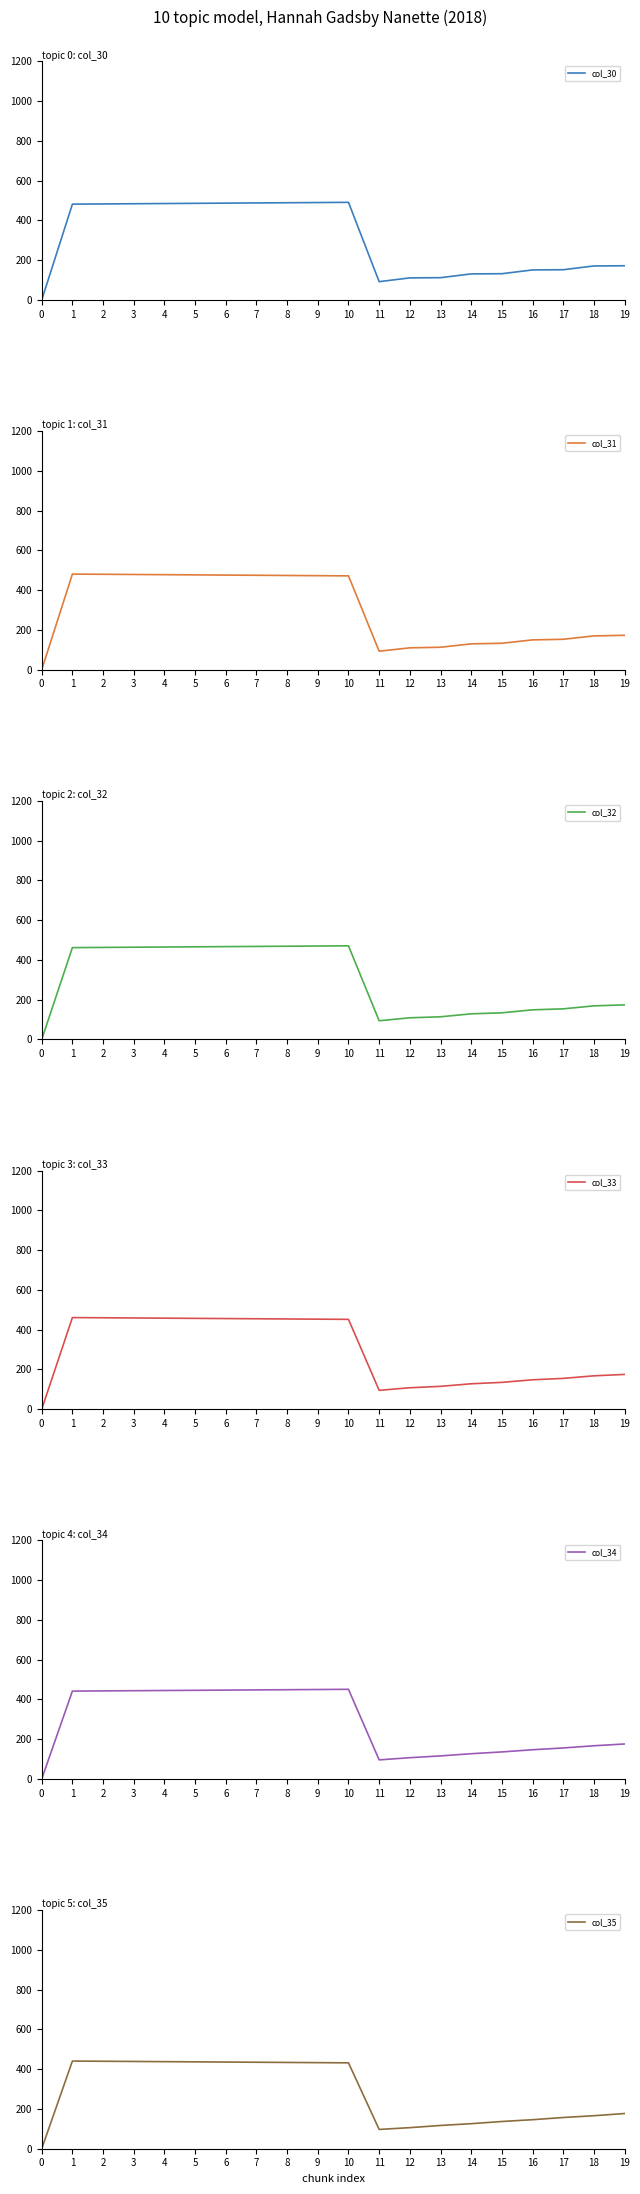

Where do col_35 and col_30 first cross each other?

10 and 11